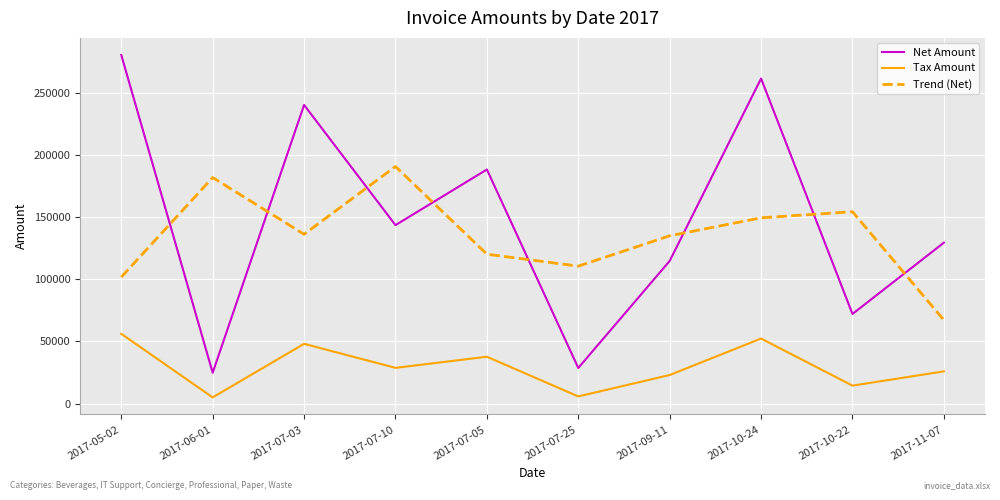

What is the total value across all series at 2017-07-05?

346072.2